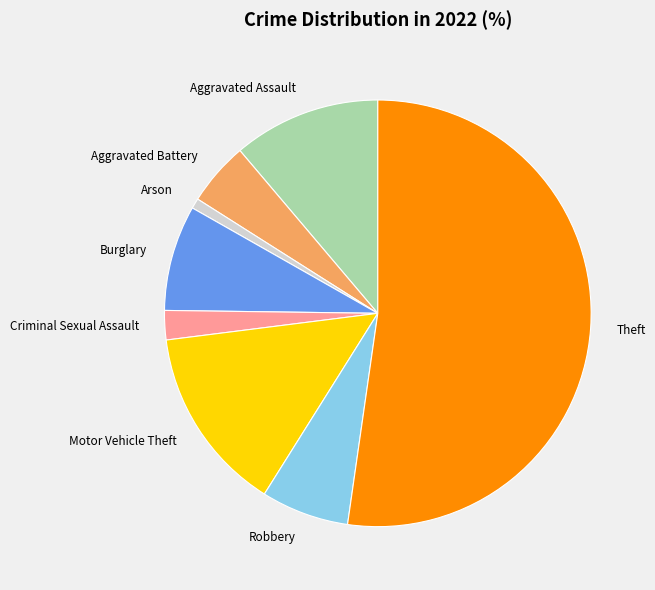

Is the sum of Aggravated Battery and Motor Vehicle Theft greater than half?

No